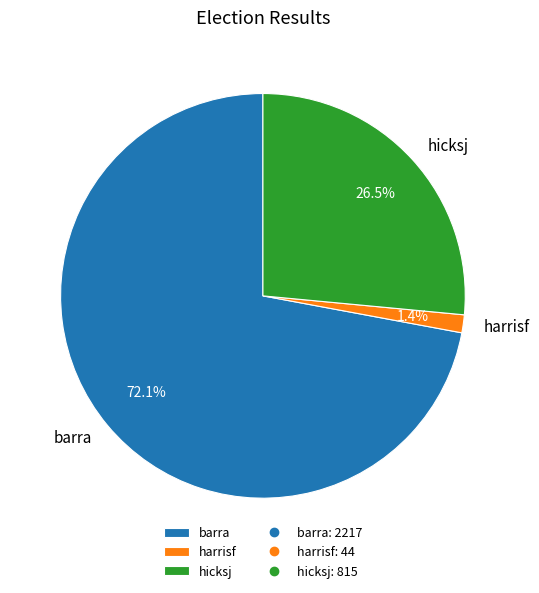

Rank the categories by value from lowest to highest.

harrisf, hicksj, barra